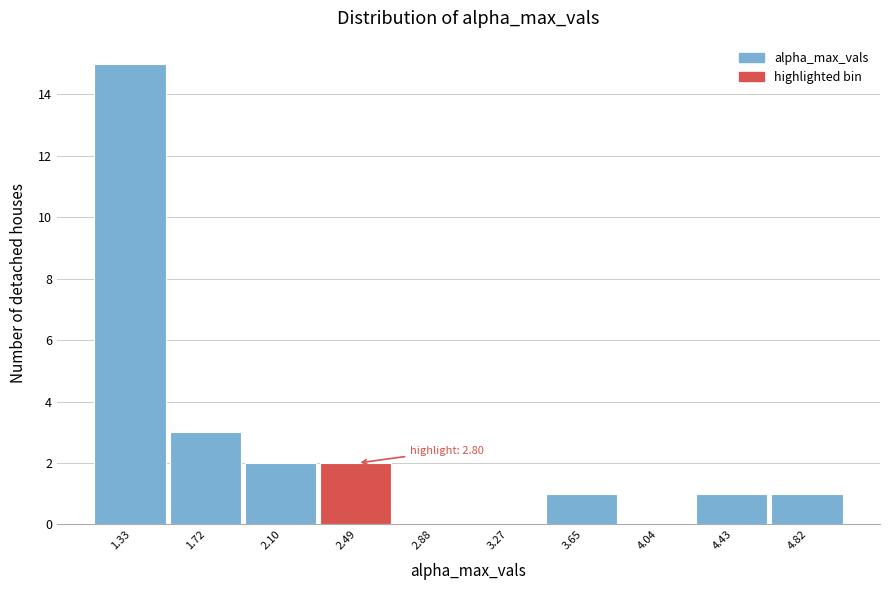

Reading right to left, extract all data points from this chart.

4.82=1	4.43=1	4.04=0	3.65=1	3.27=0	2.88=0	2.49=2	2.10=2	1.72=3	1.33=15